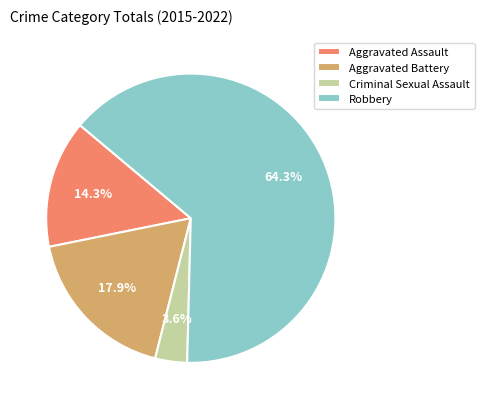

Between Aggravated Battery and Robbery, which is larger?

Robbery